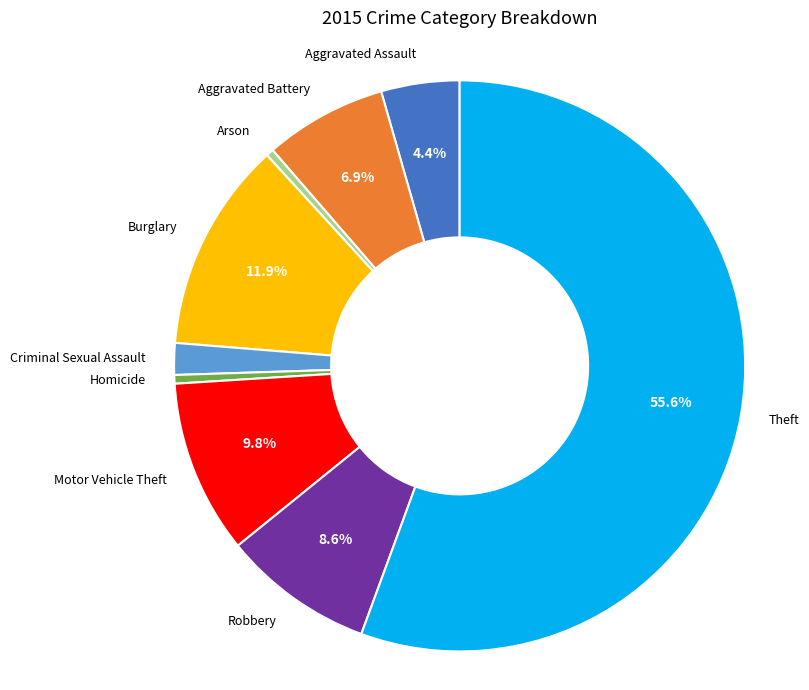

Which slice is the largest?

Theft